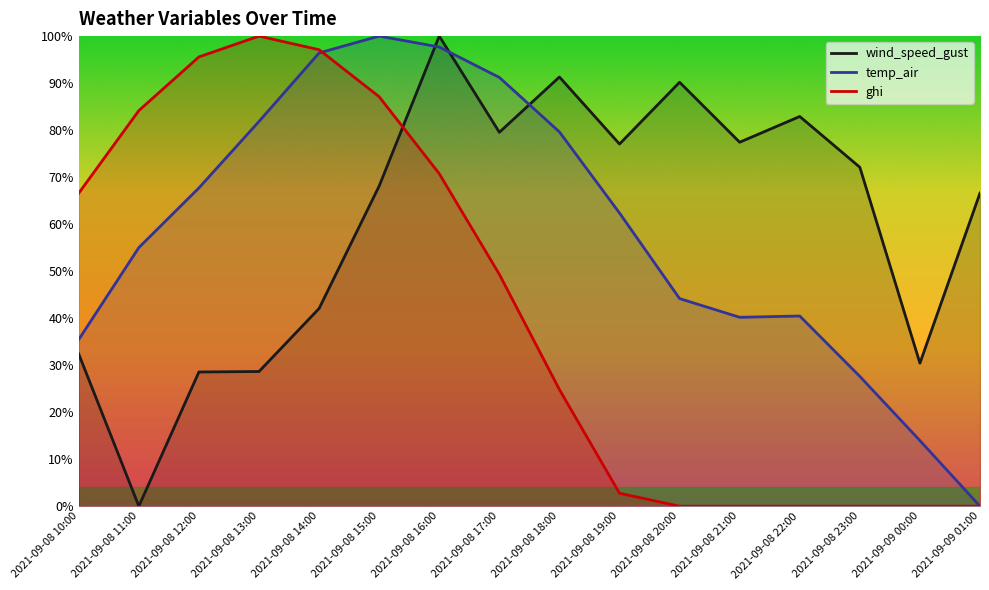

What is the label of the 14th point from the right?

2021-09-08 12:00